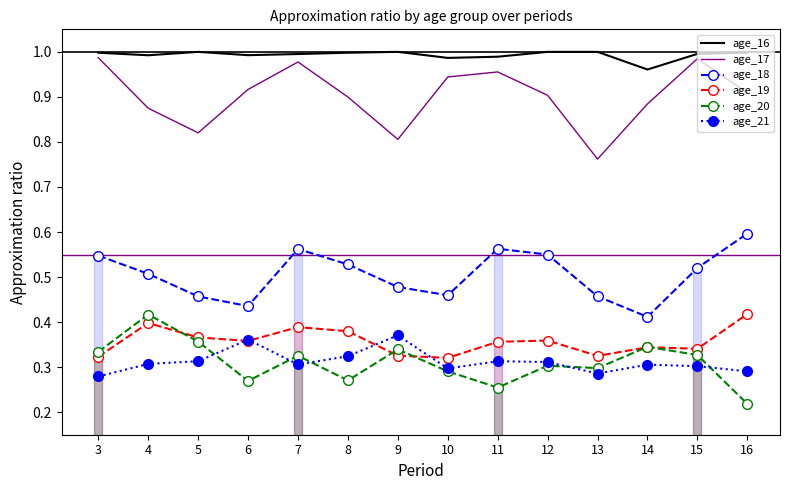

The age_18 series shows 0.4 at 14. True or false?

True